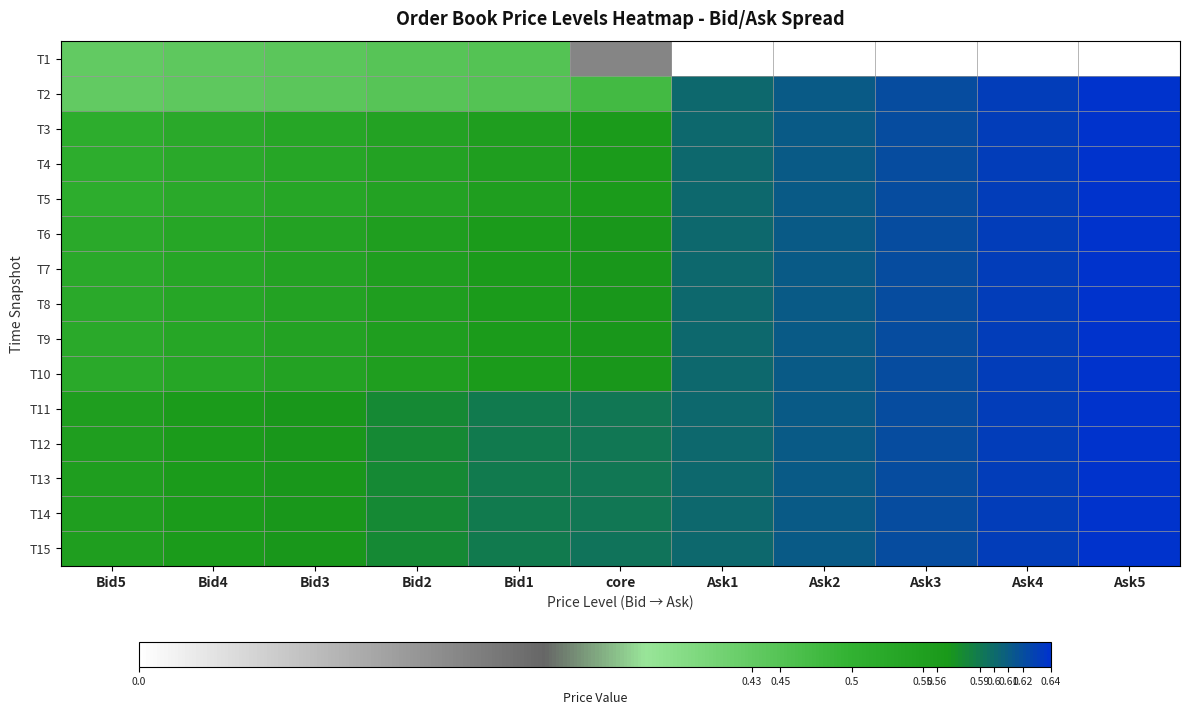

Which label corresponds to the smallest value in the chart?

Ask1